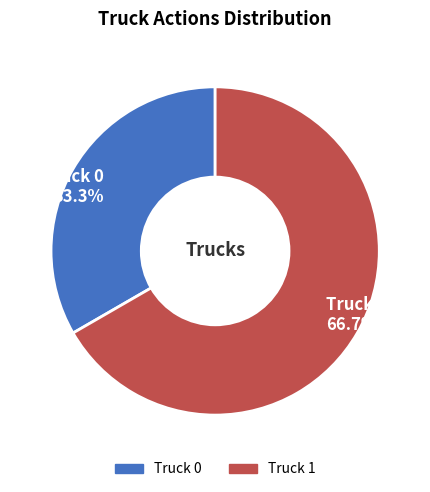

What is the smallest slice in the pie chart?

Truck 0